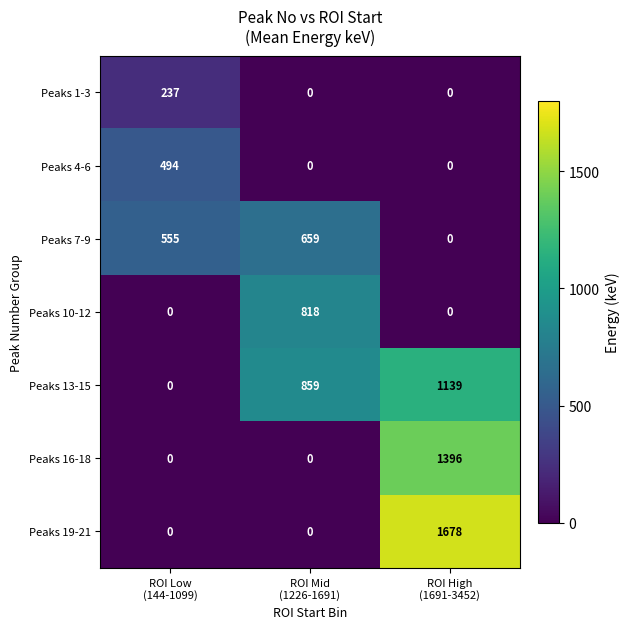

What is the average value of the Peaks 19-21 series?

559